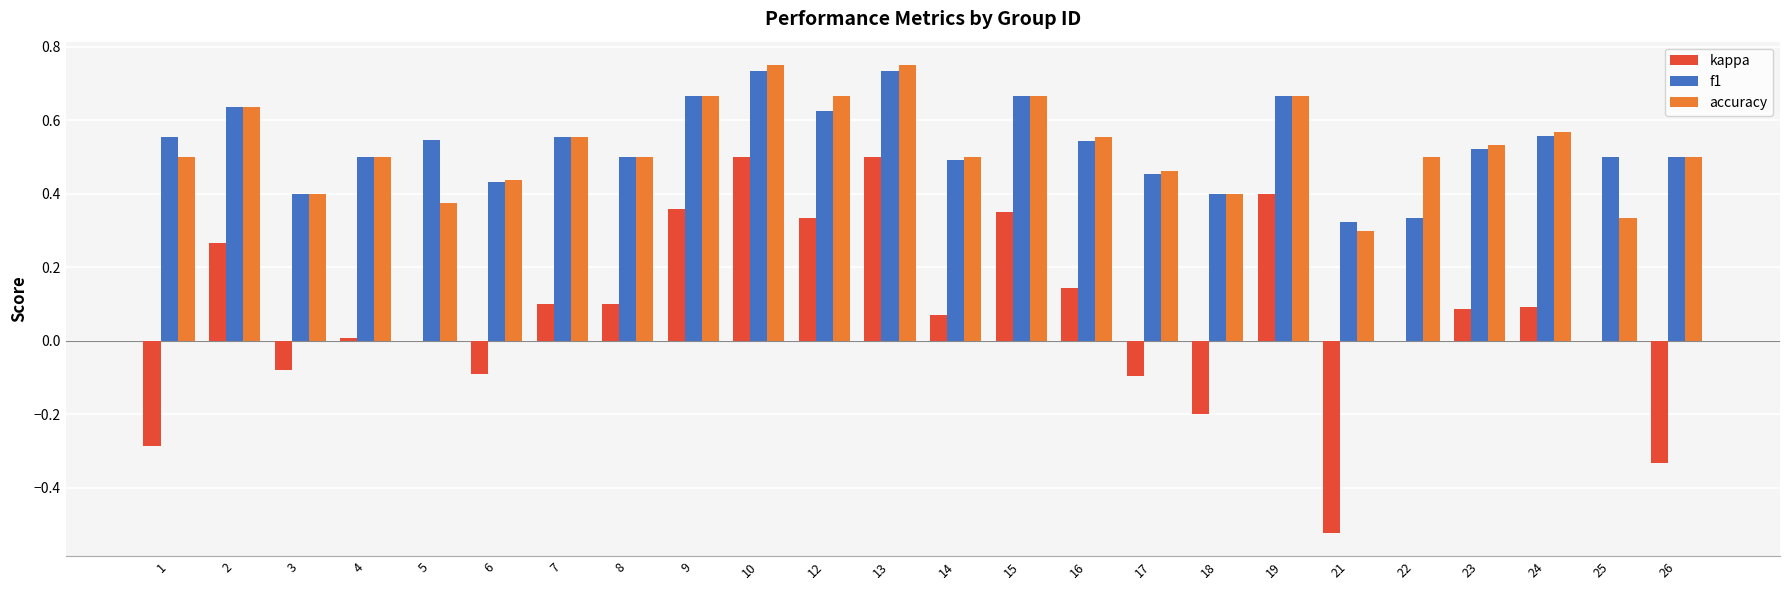

Is the value of f1 at 4 greater than the value of accuracy at 23?

No